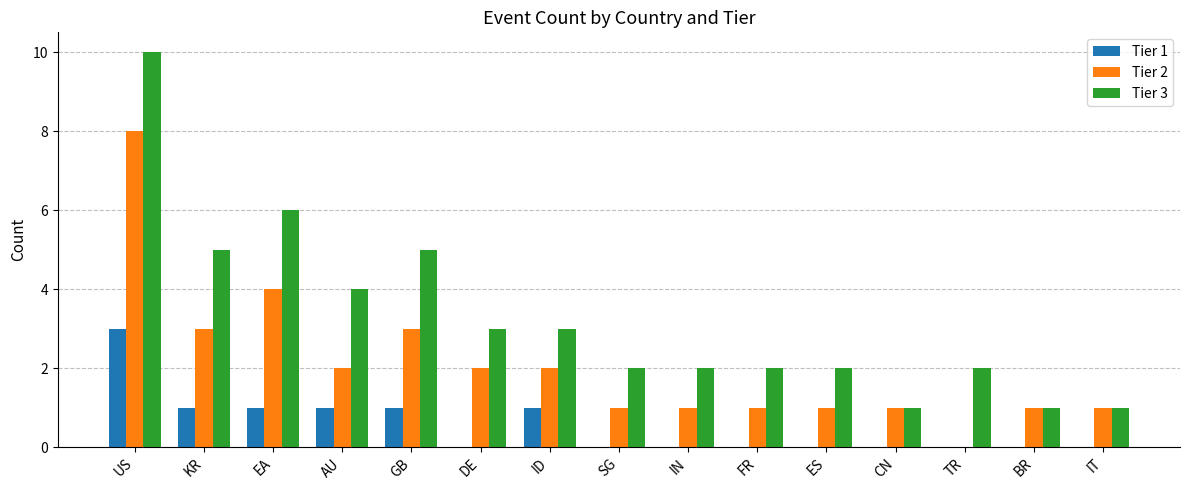

At which category does the chart reach its peak across all series?

US